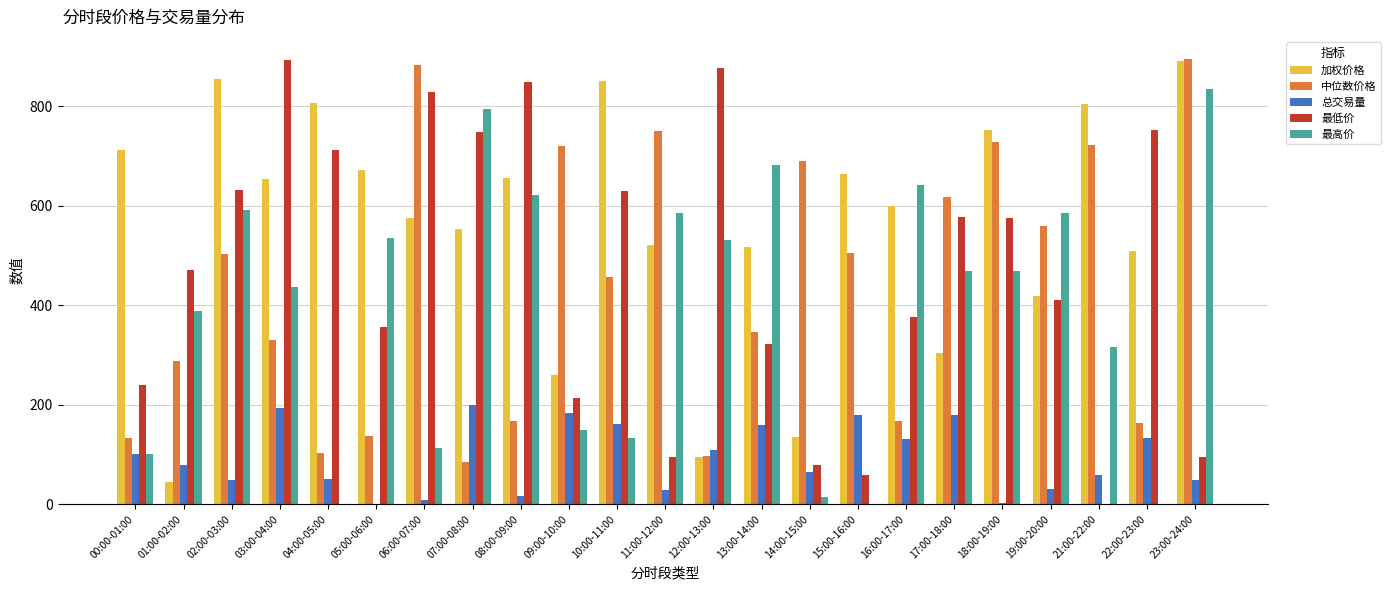

At which label does 最低价 reach its peak?

03:00-04:00